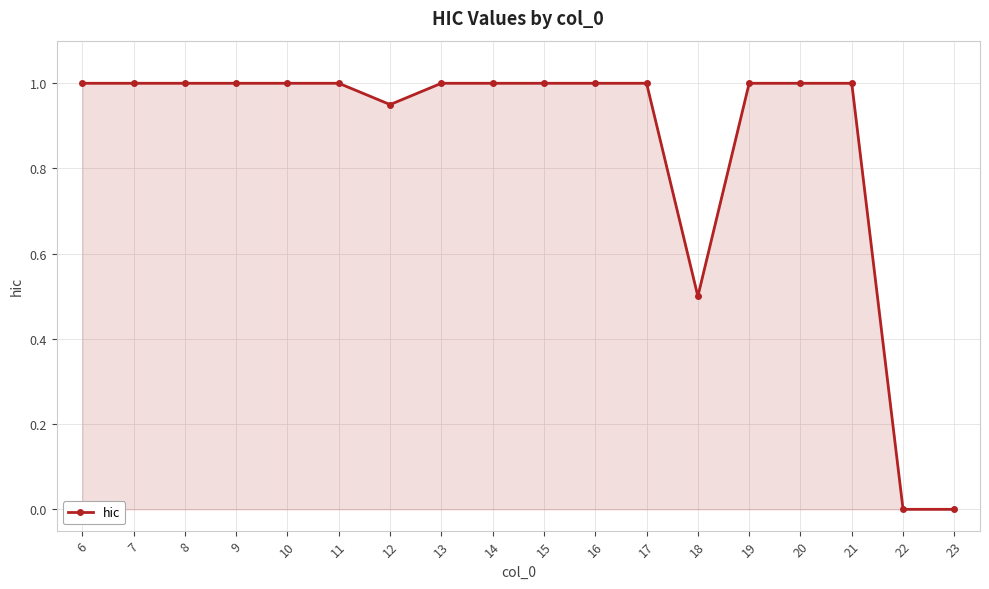

What is the difference between the maximum and second lowest values?

1.0